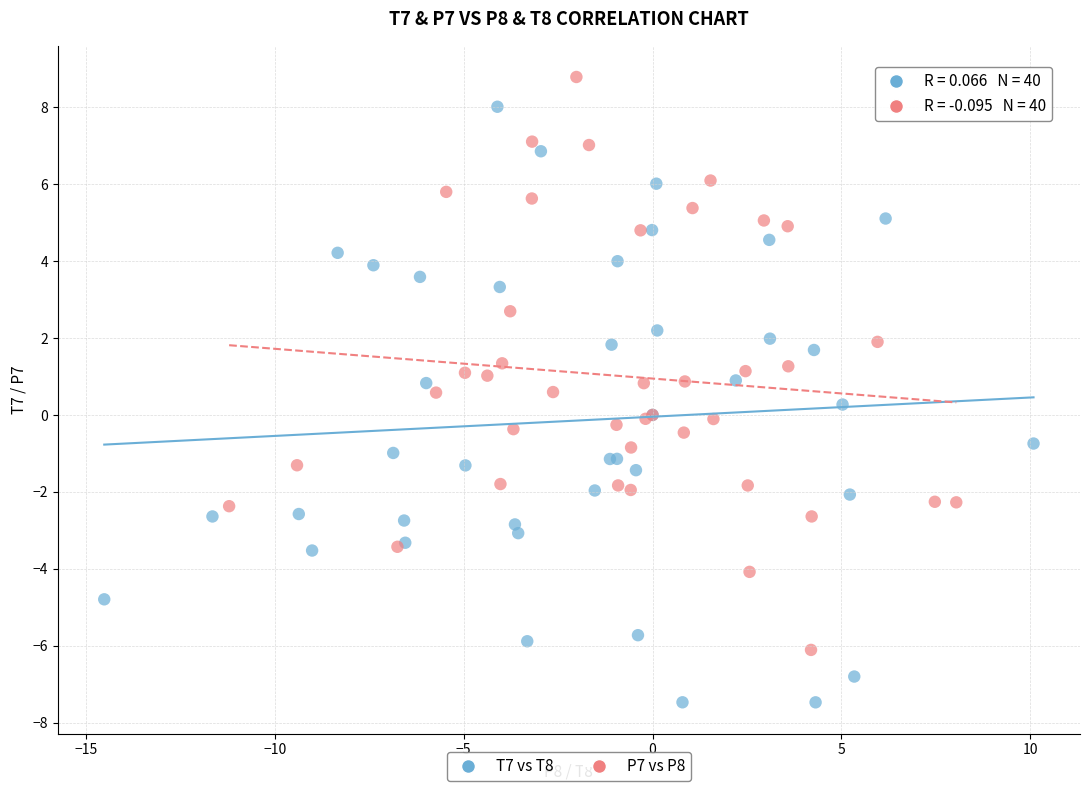

Which series reaches the minimum Y coordinate?

T7 vs T8